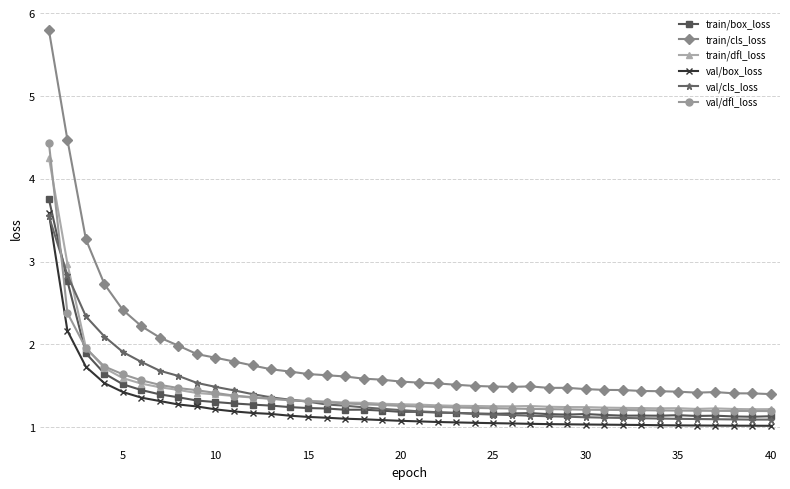

Which series has the widest spread of values?

train/cls_loss